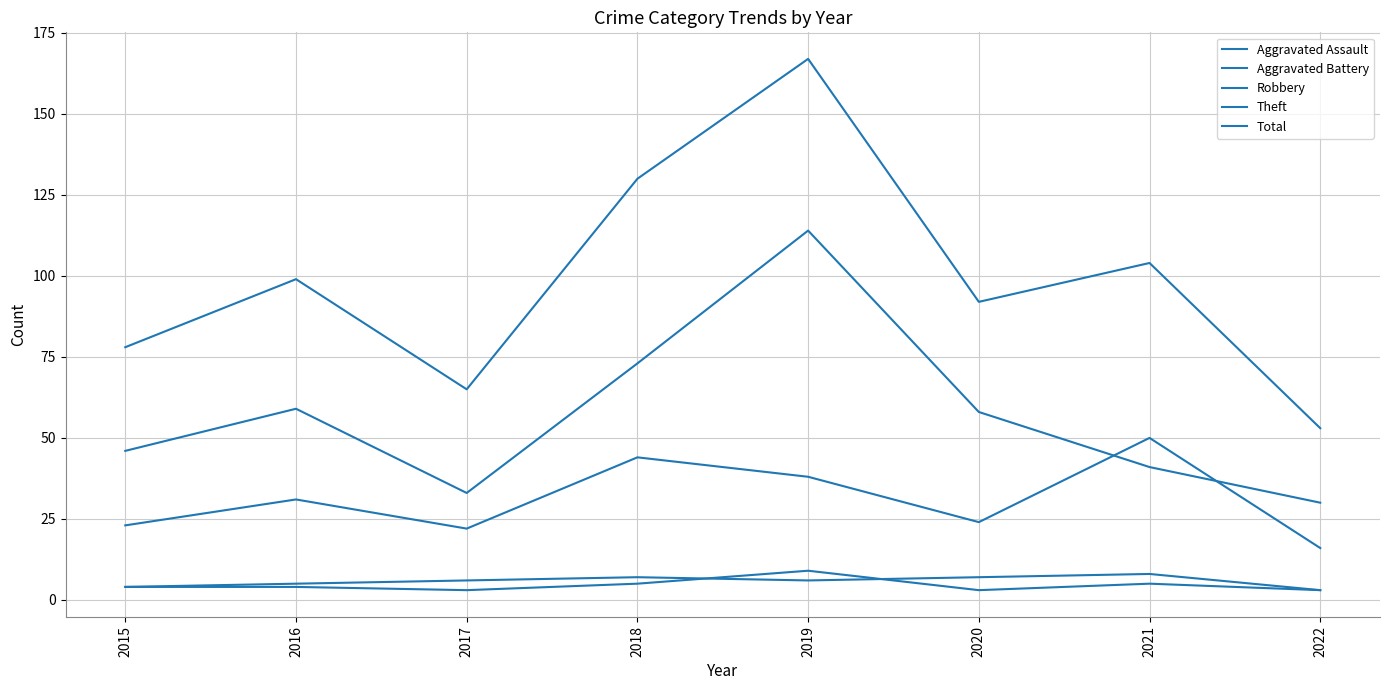

How many interior local peaks does the Total series have?

3